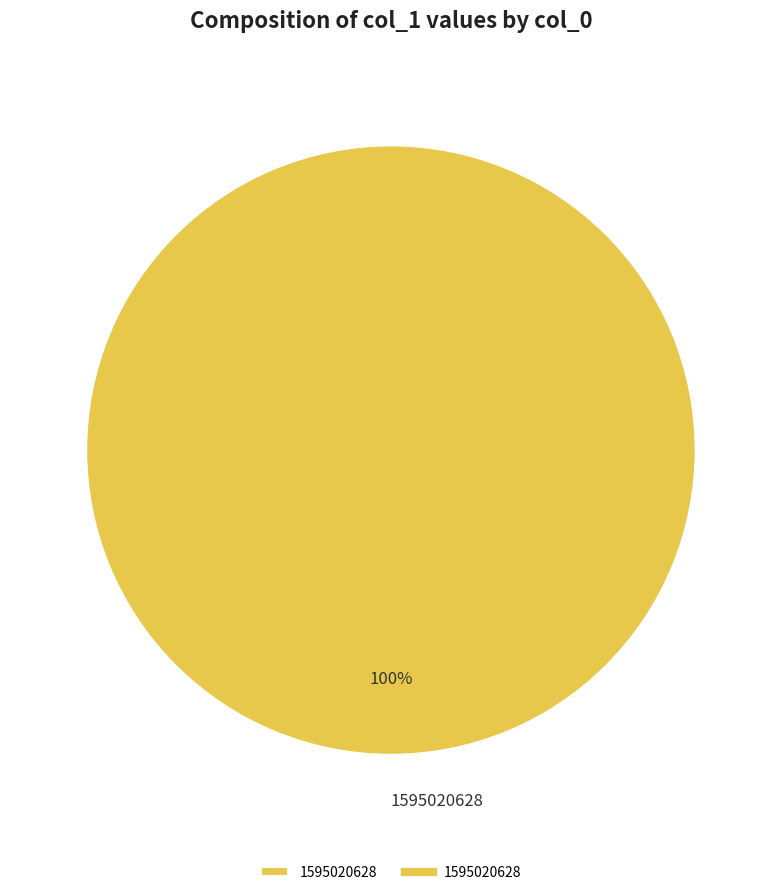

Is there a majority slice in this chart?

Yes